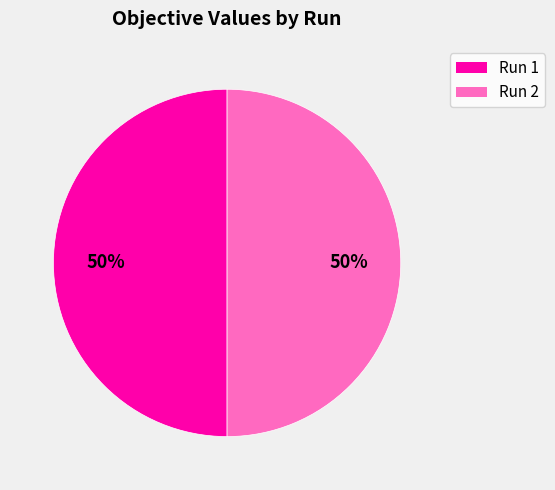

To the nearest percent, what is the average slice percentage?

50%